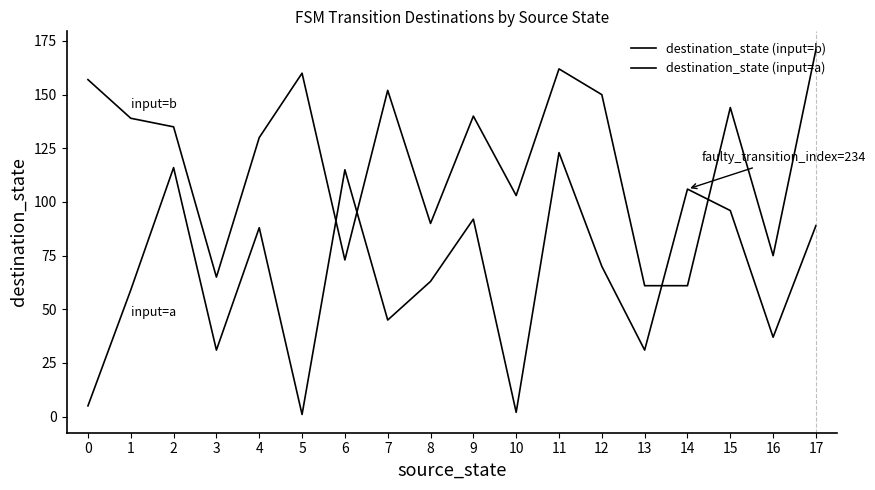

Between which two adjacent categories do destination_state (input=b) and destination_state (input=a) first intersect?

5 and 6